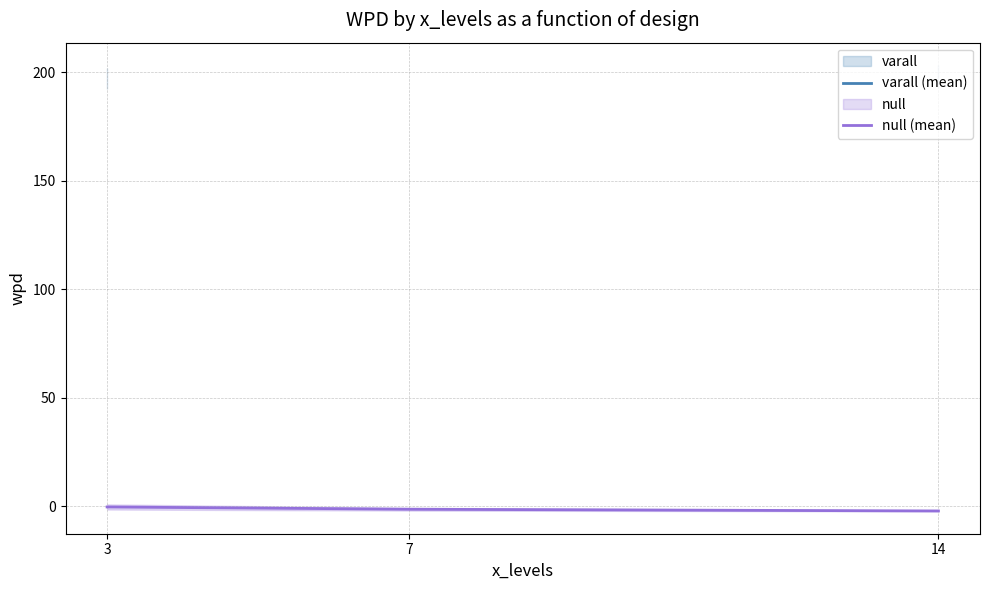

Which category has the lowest value in the null (mean) series?

14